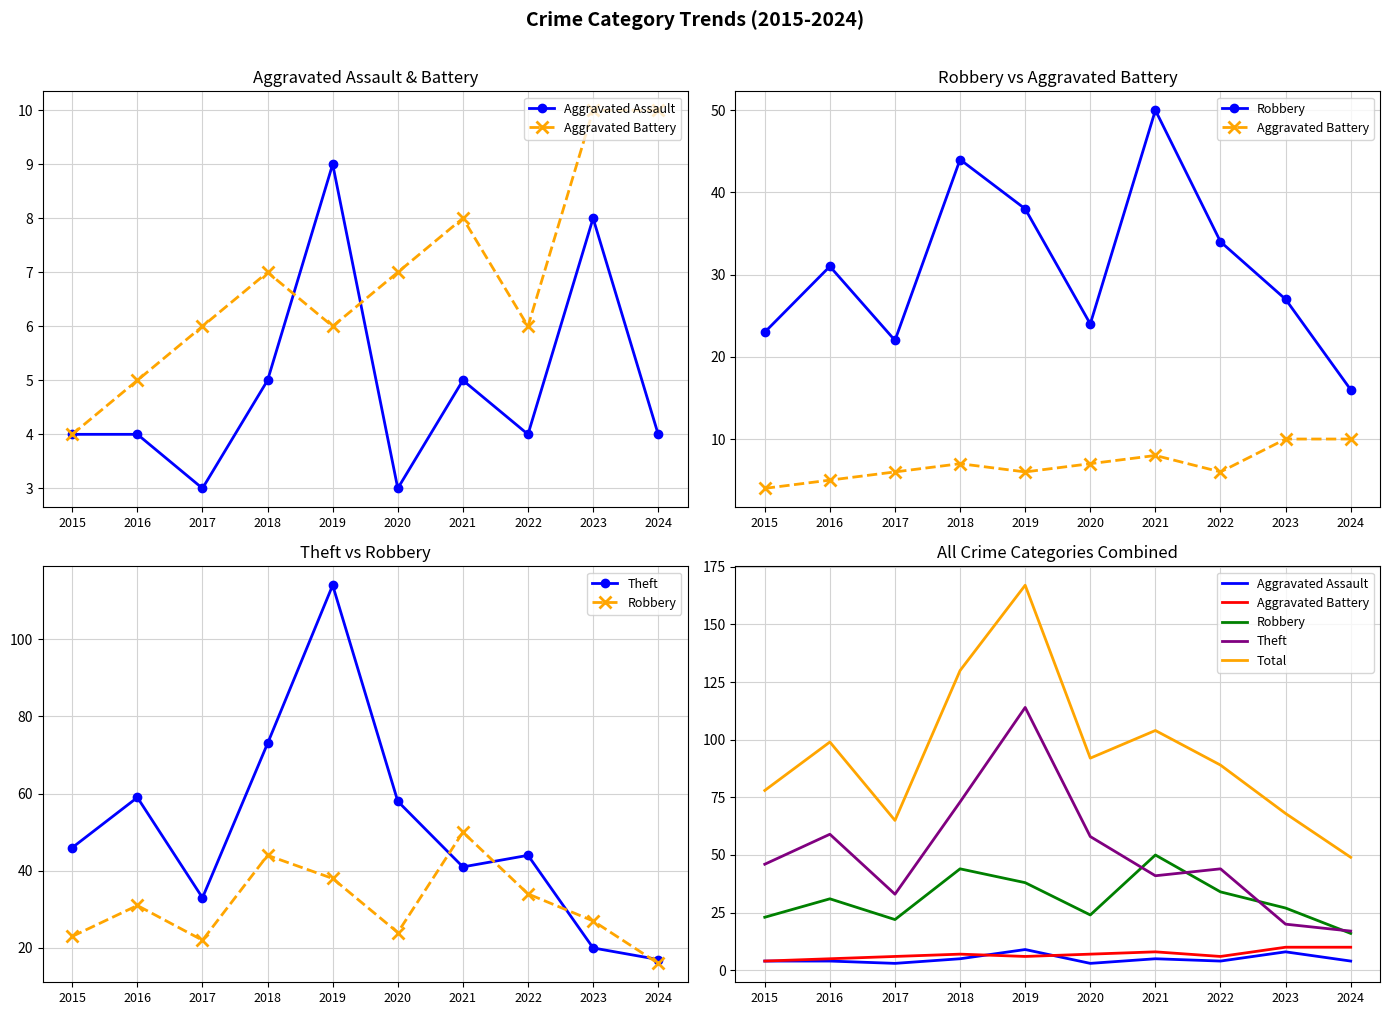

True or false: Robbery and Aggravated Battery intersect in this chart.

False